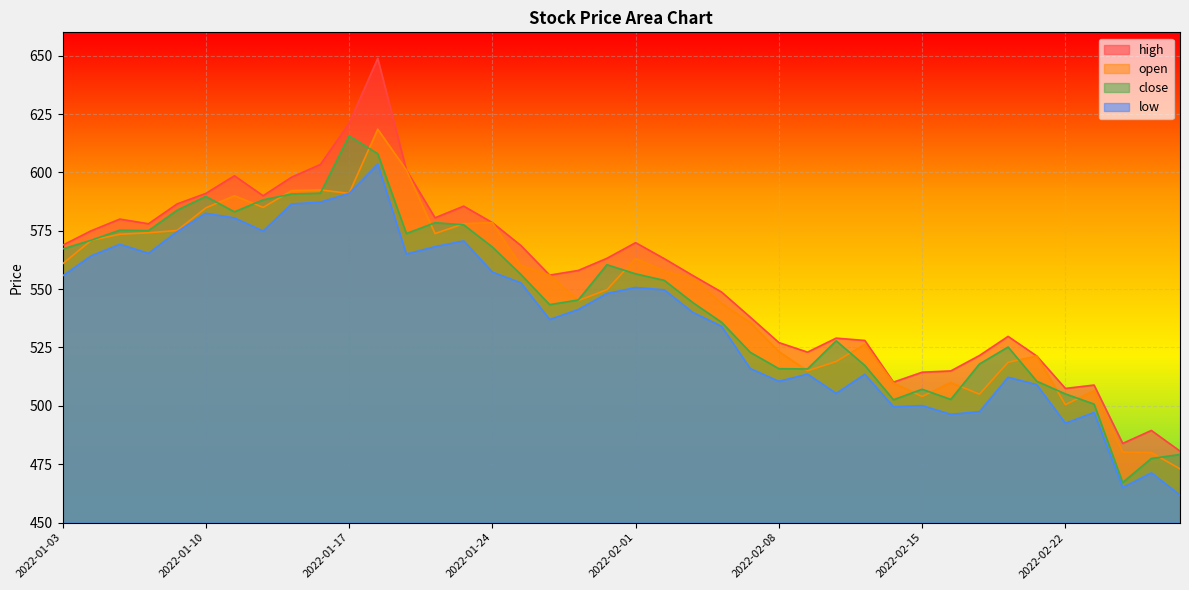

What position from the right is 2022-02-16?

9